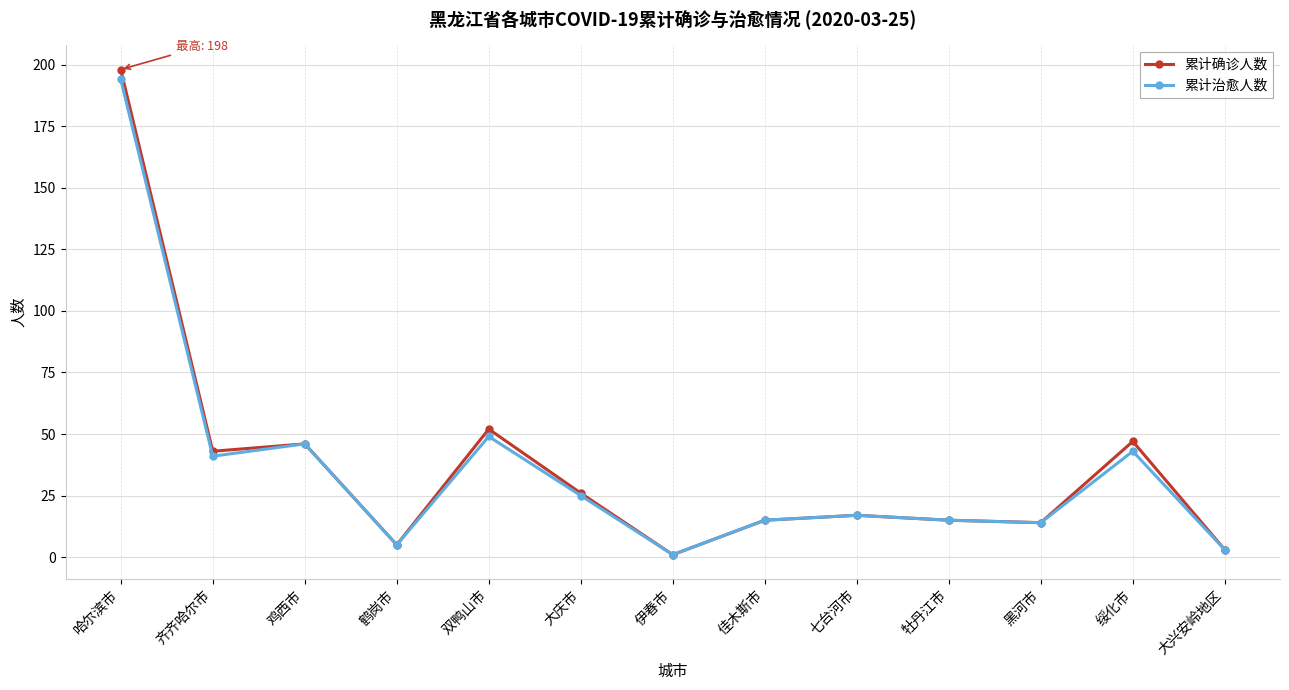

What is the highest value of the 累计治愈人数 series?

194